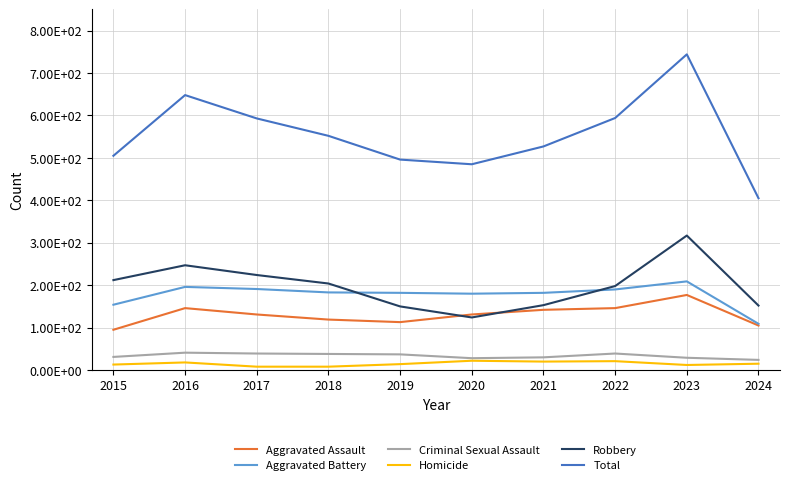

Which series has the largest total across all categories?

Total